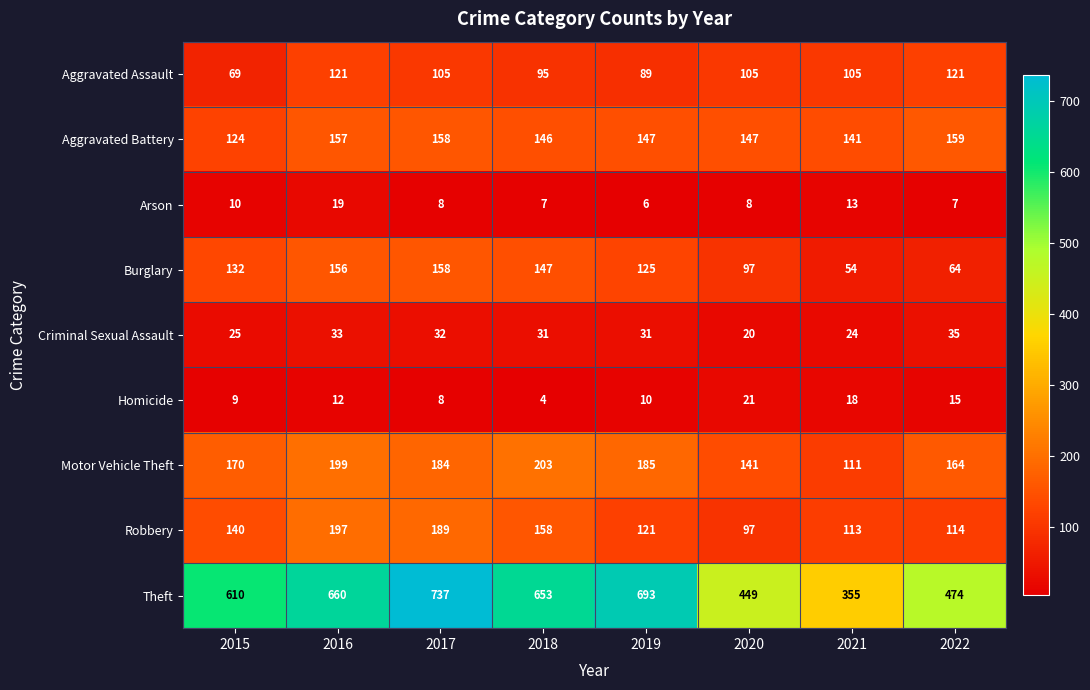

How many values in the Criminal Sexual Assault series are below 31?

3